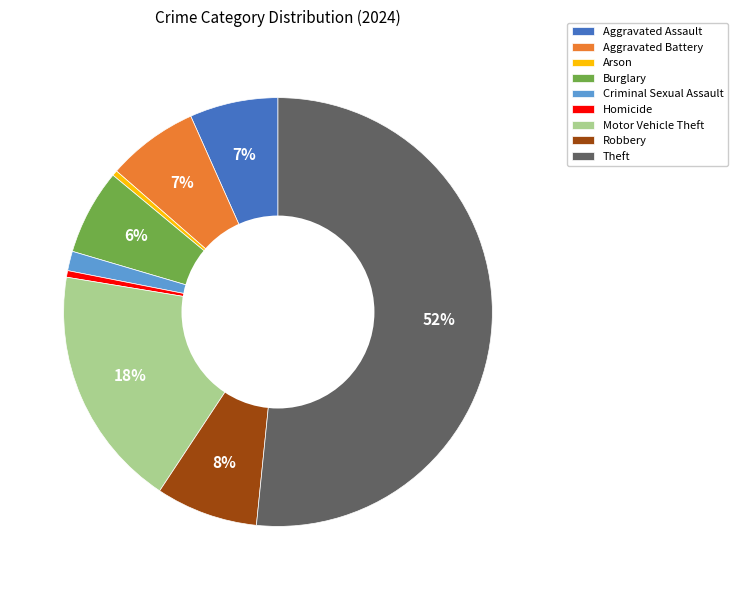

Does Burglary represent more than half of the total?

No